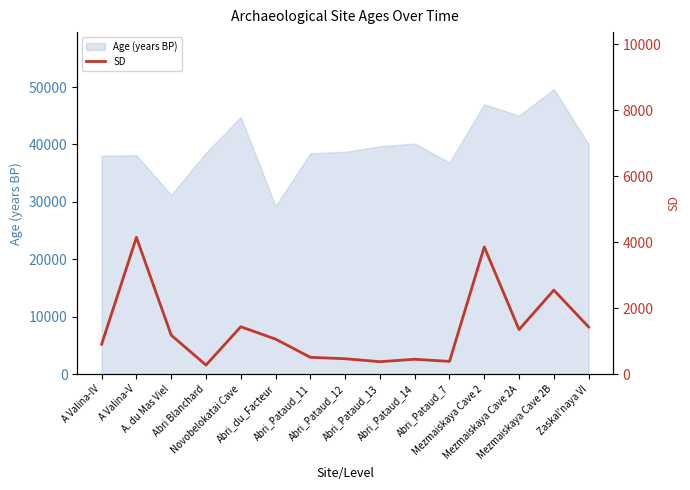

What is the difference between the values at Abri Blanchard and A Valina-IV?

631.2